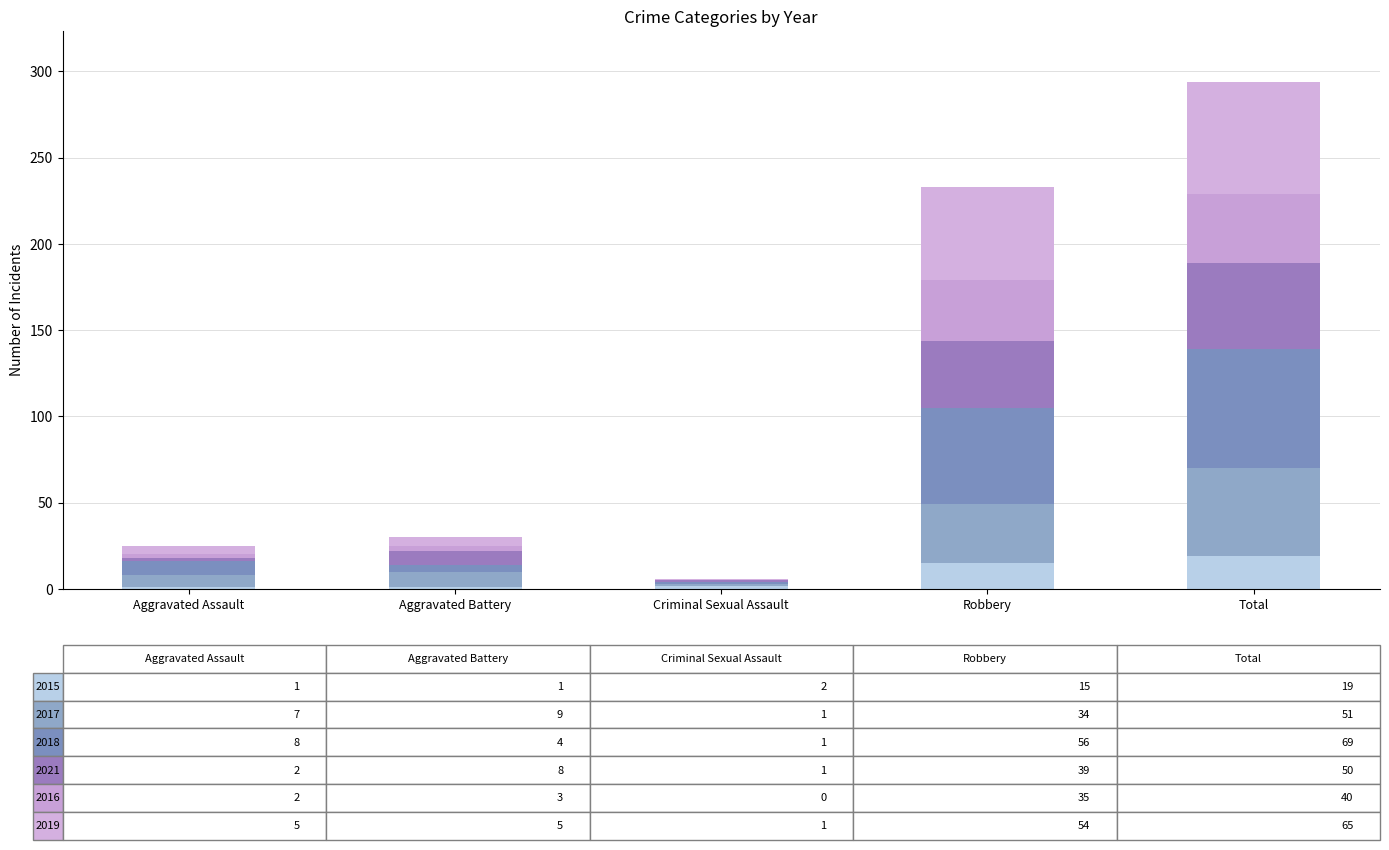

How many distinct data groups are displayed?

6